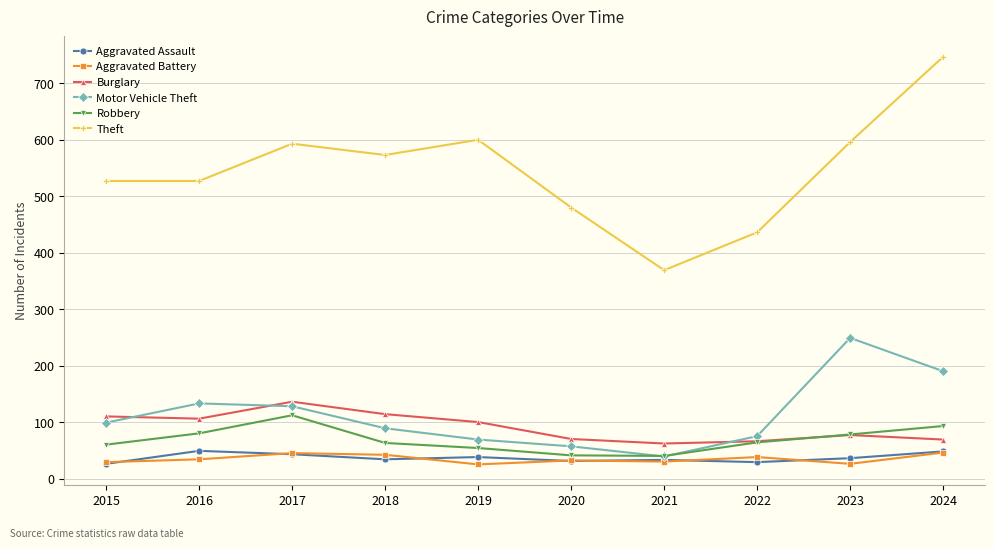

True or false: Theft has a value of 573 at 2018.

True